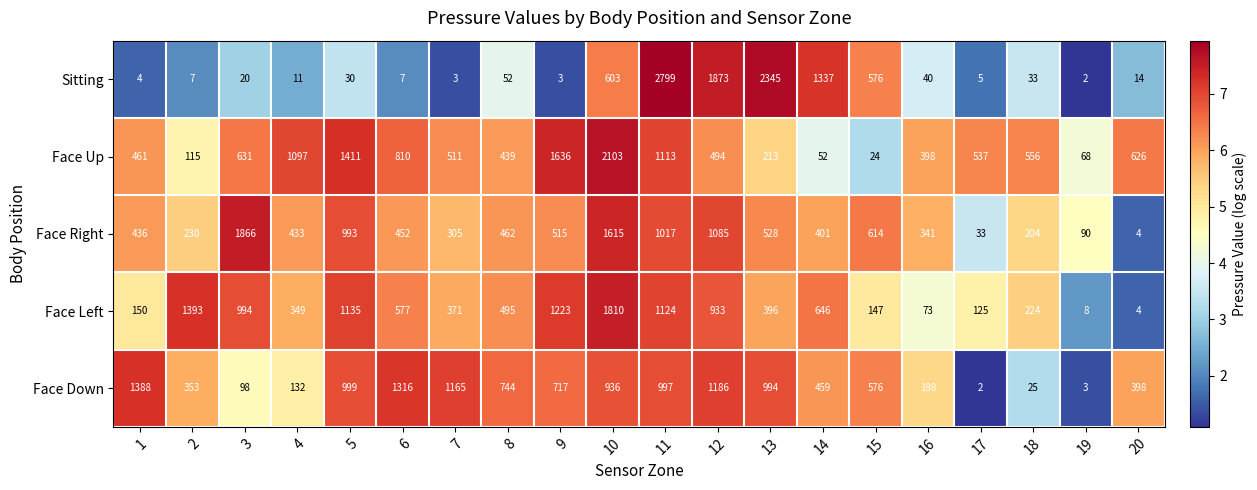

The value of Face Up at 17 is 537. True or false?

True